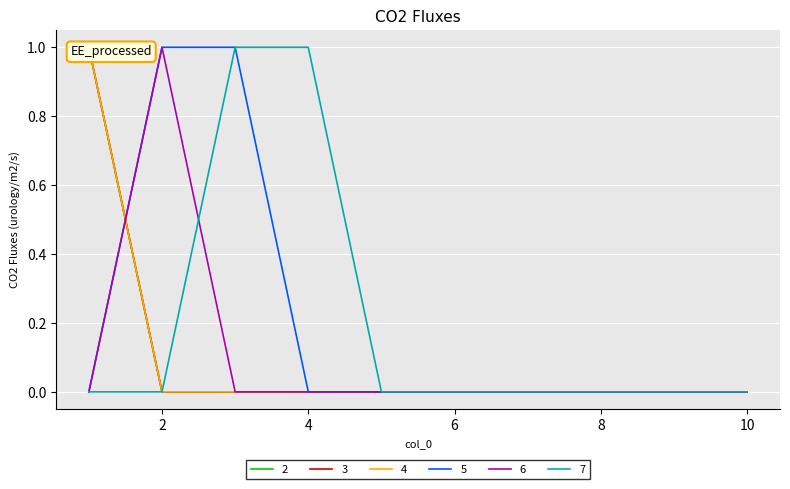

True or false: 2 and 3 intersect in this chart.

False